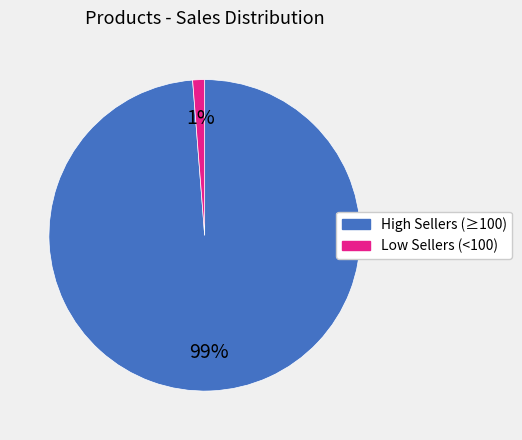

Is there any slice that represents more than half of the pie?

Yes